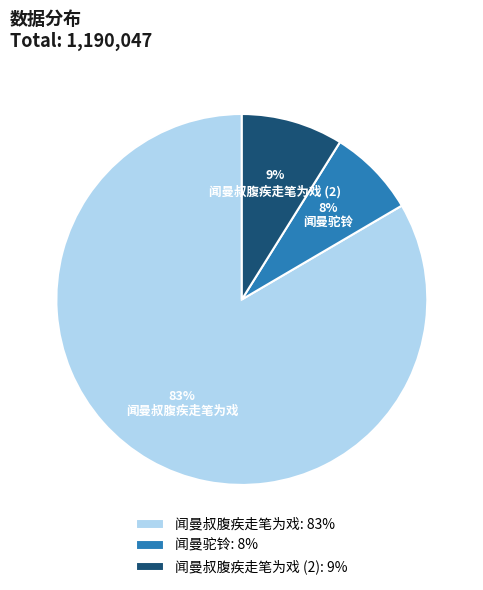

Is there a majority slice in this chart?

Yes